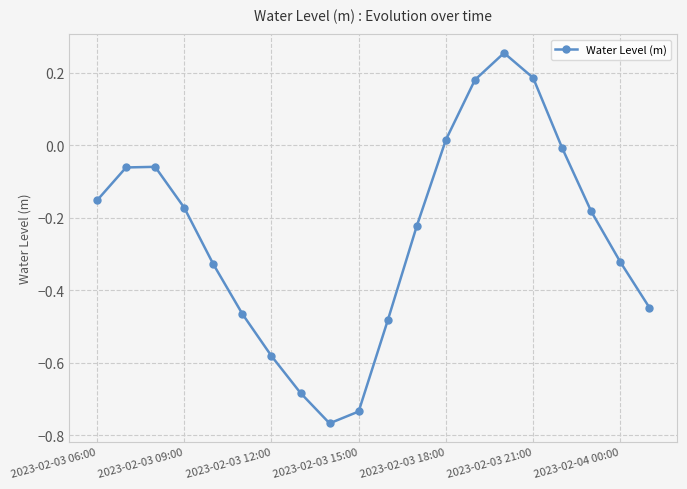

How many interior local peaks (higher than both neighbors) does the data have?

2